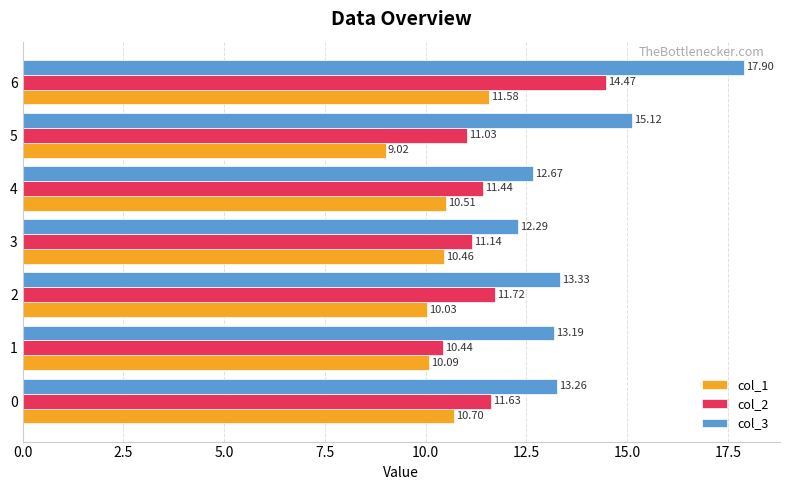

What are all the series names shown in the legend?

col_1, col_2, col_3